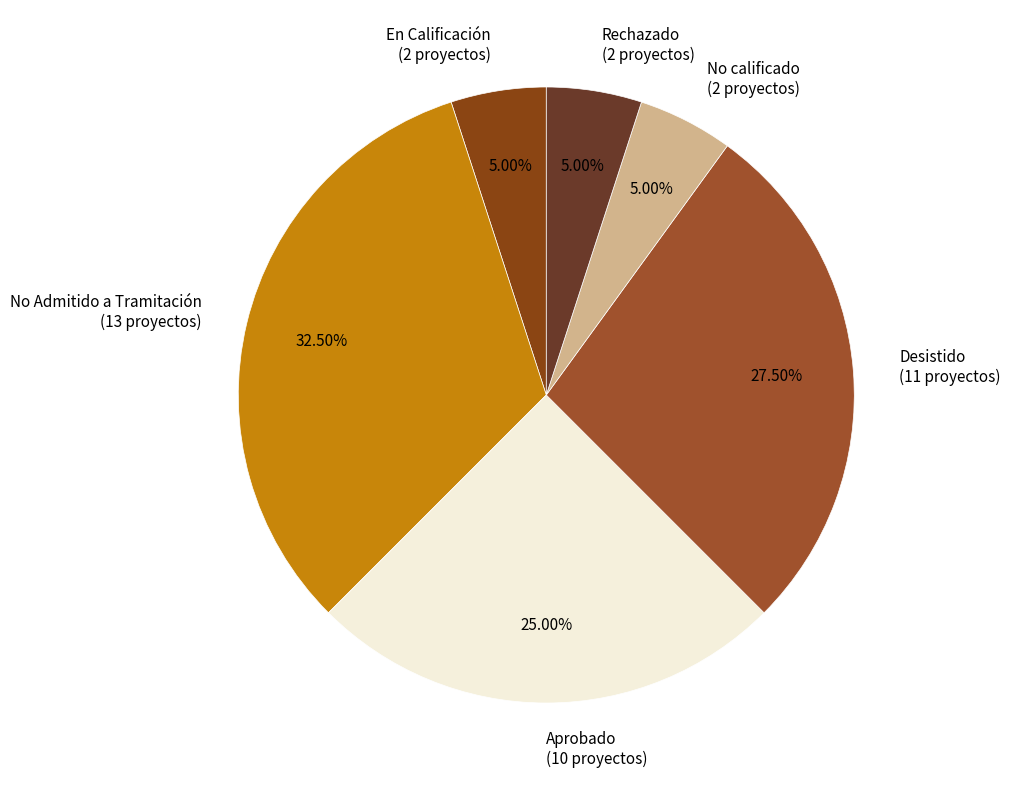

What is the ratio of the value at No calificado to the value at Desistido?

0.2